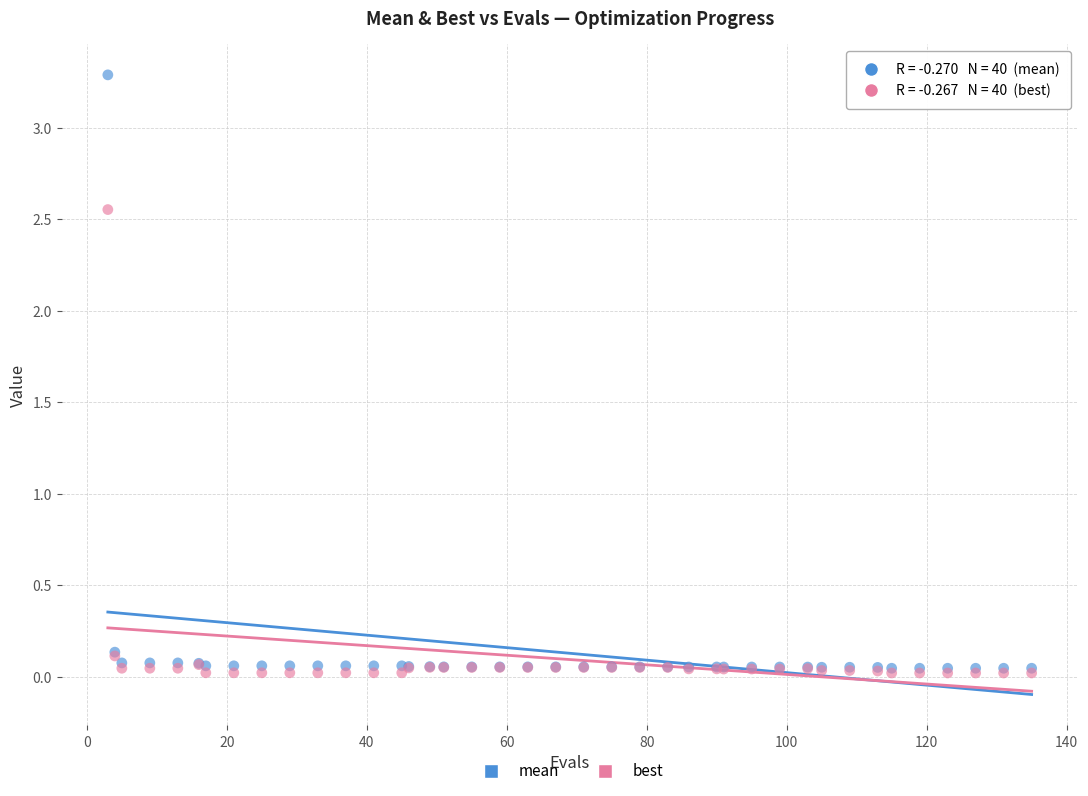

What are all the series names shown in the legend?

mean, best